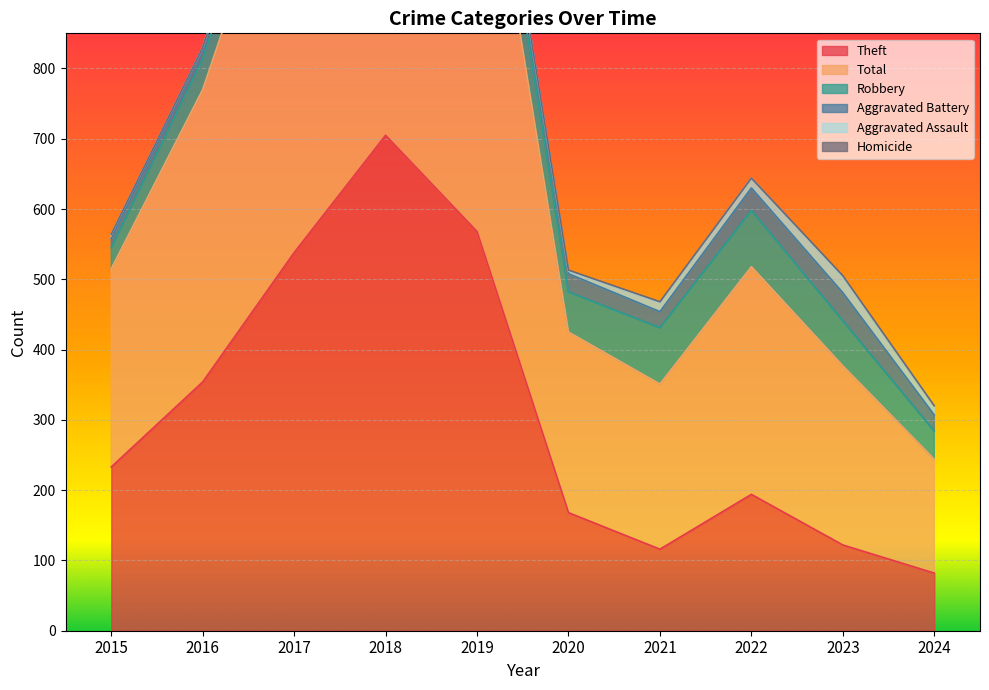

True or false: Robbery and Total intersect in this chart.

False